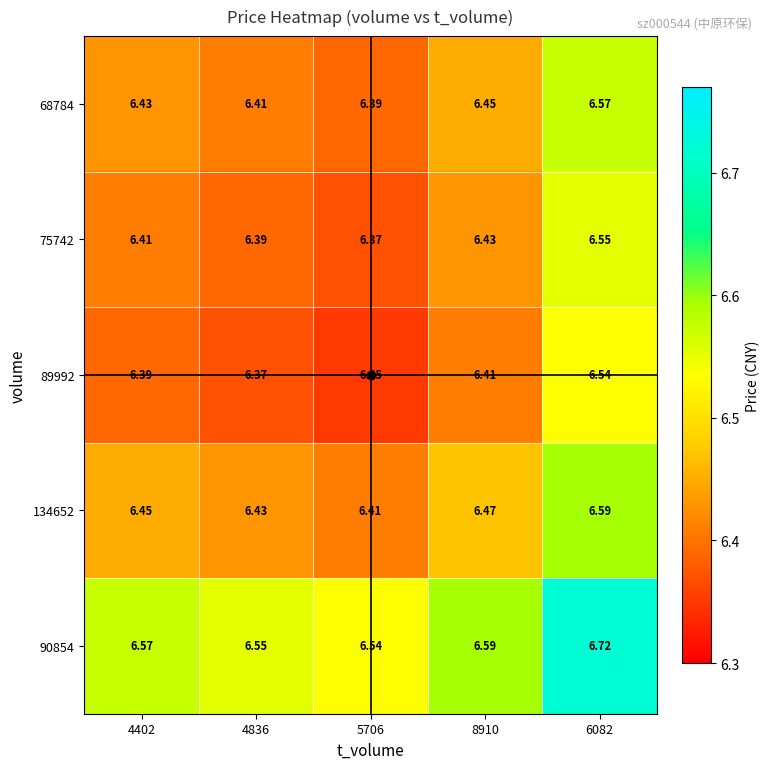

Is the value of 68784 at 5706 greater than the value of 134652 at 8910?

No